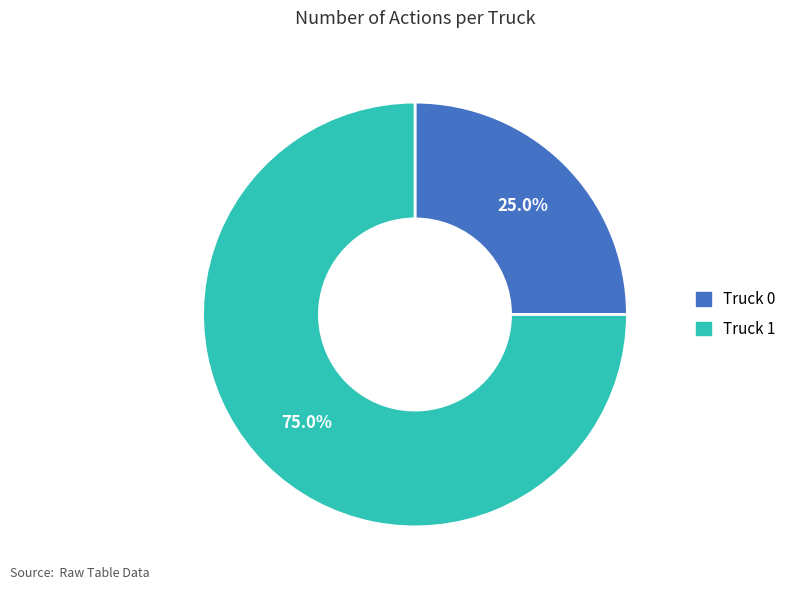

What is the majority slice?

Truck 1